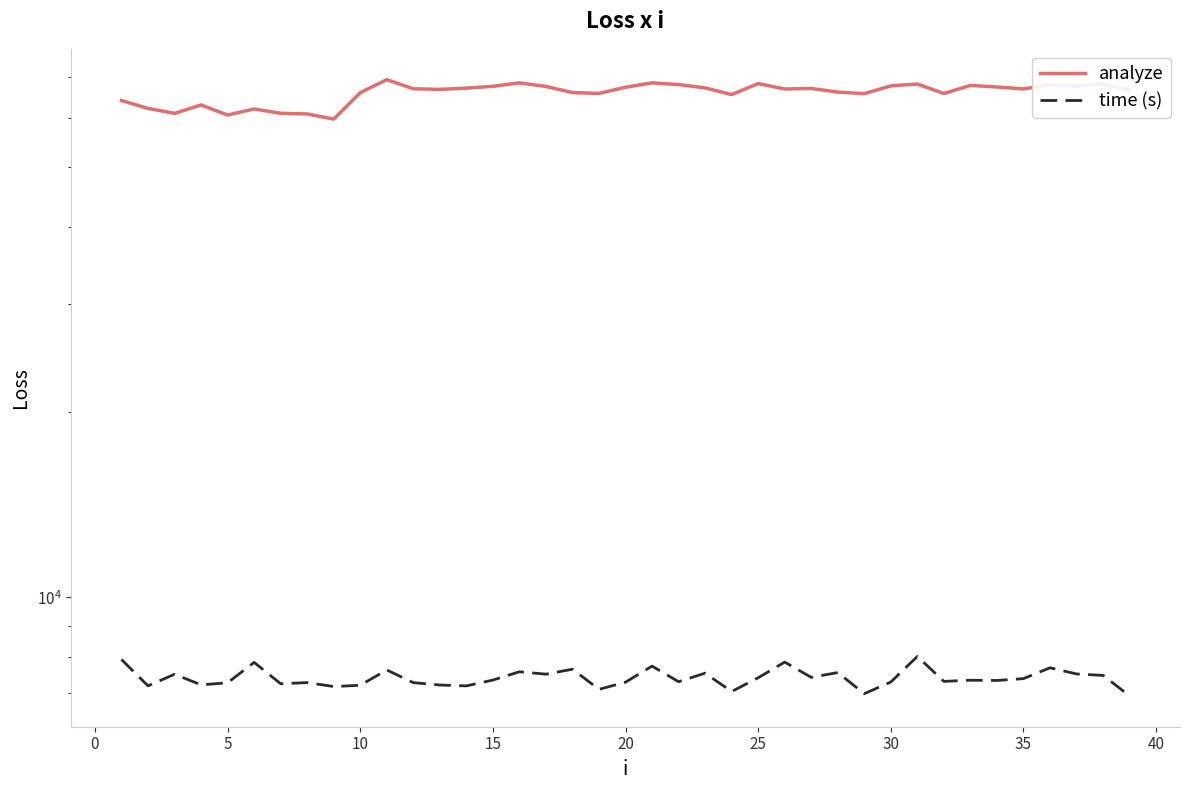

Which series has the largest range (max minus min)?

analyze